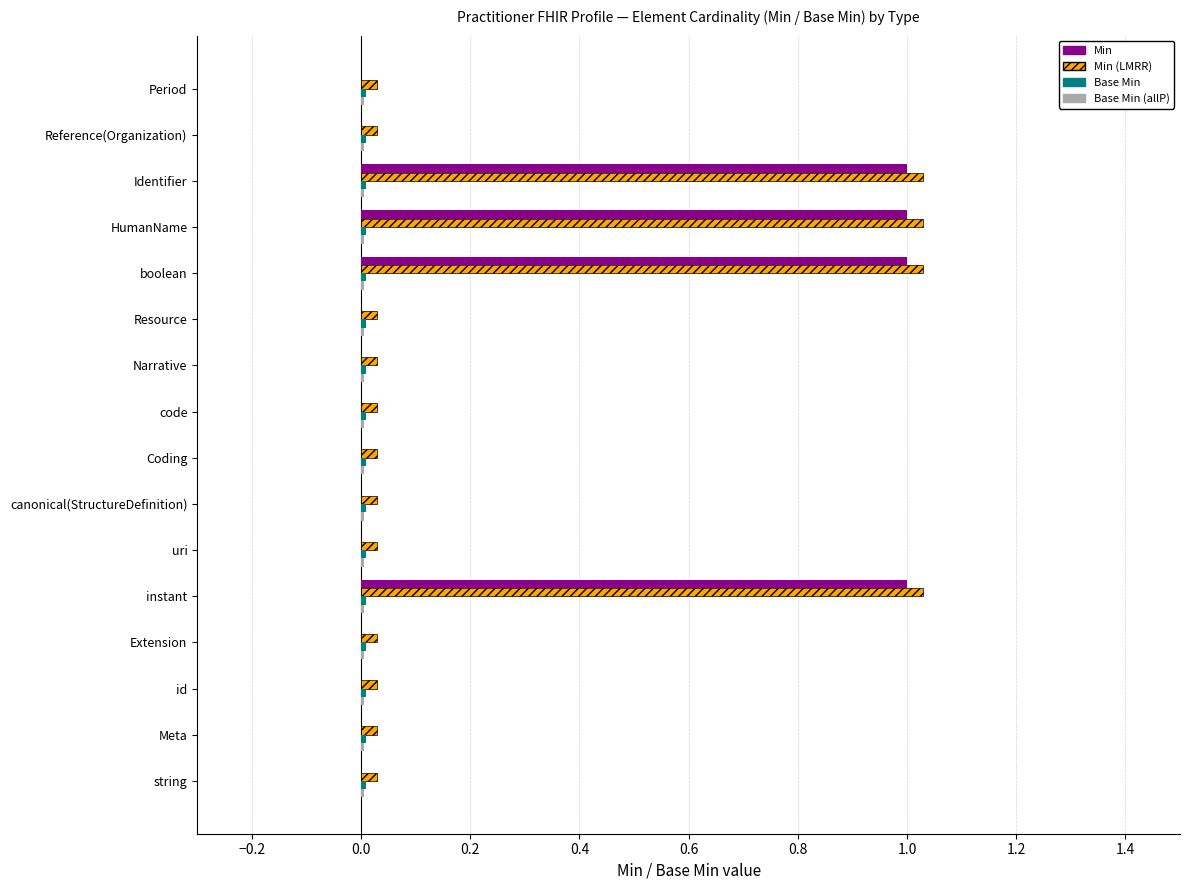

The Min (LMRR) series shows 0.0 at code. True or false?

True